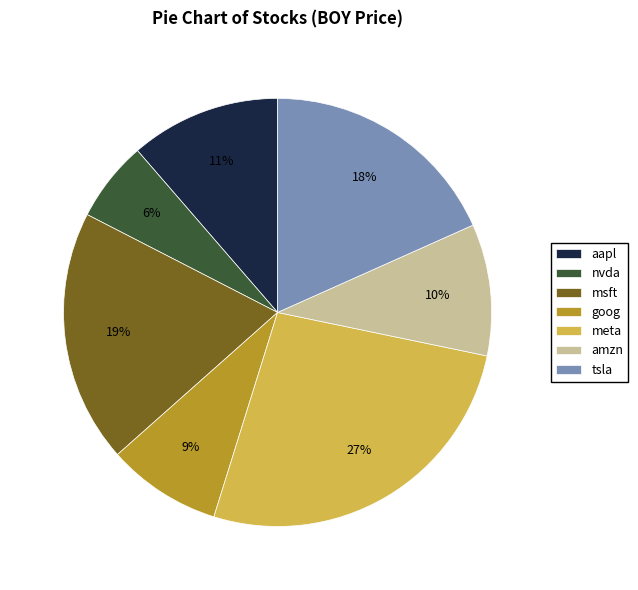

Does any single category account for the majority?

No